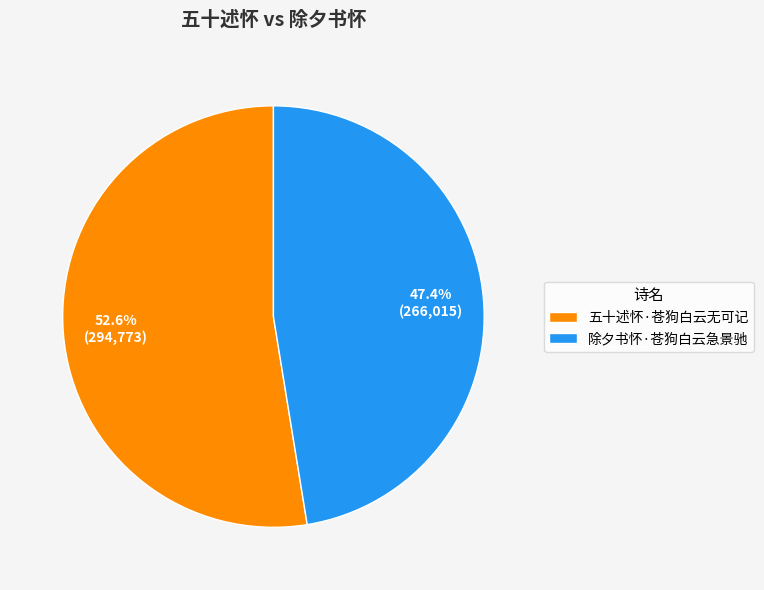

To the nearest percent, what percentage of the pie is 五十述怀·苍狗白云无可记?

53%